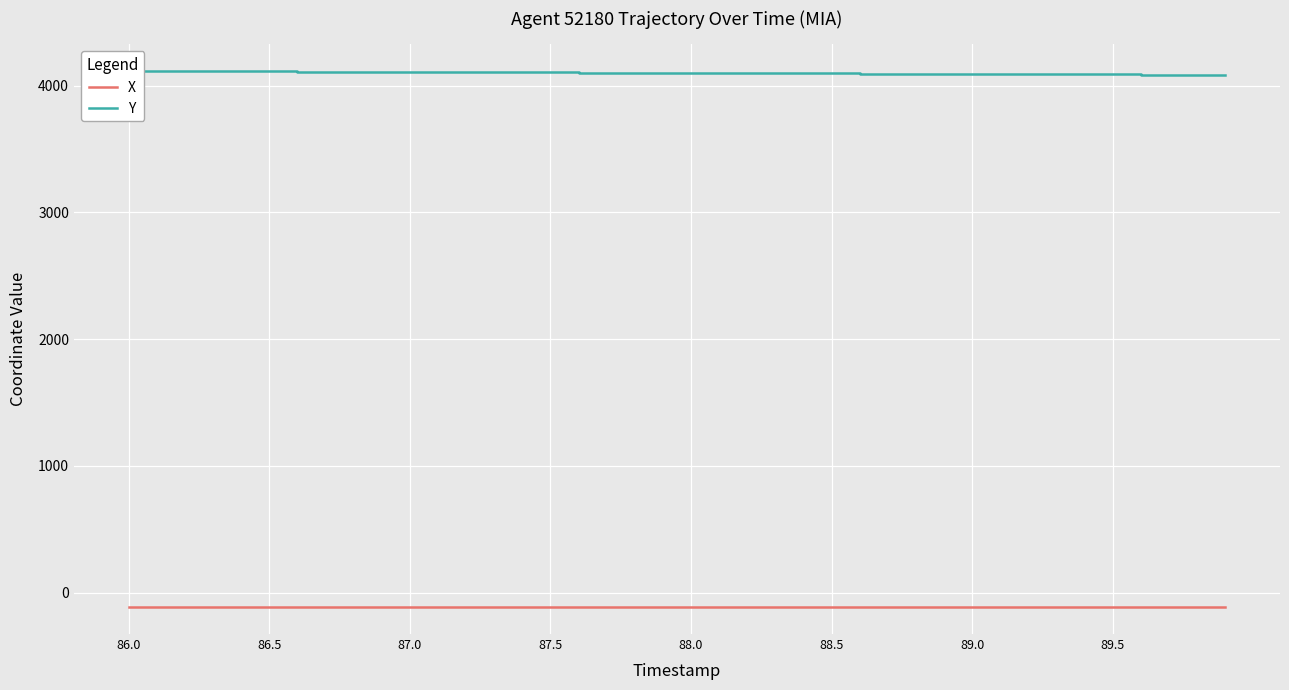

What is the sum of the X values at 86.0 and 88.0?

-230.4